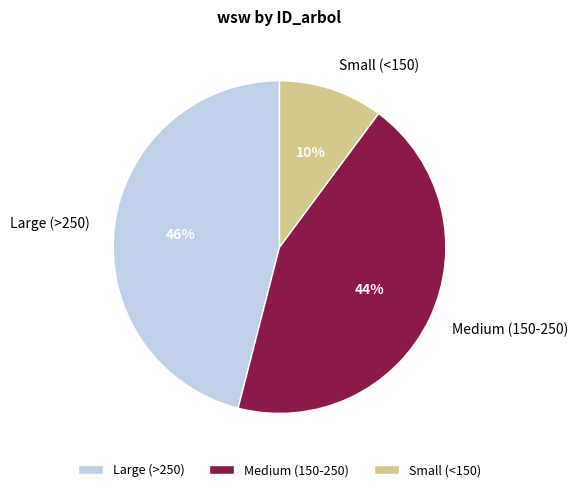

Which category has the biggest portion of the pie?

Large (>250)